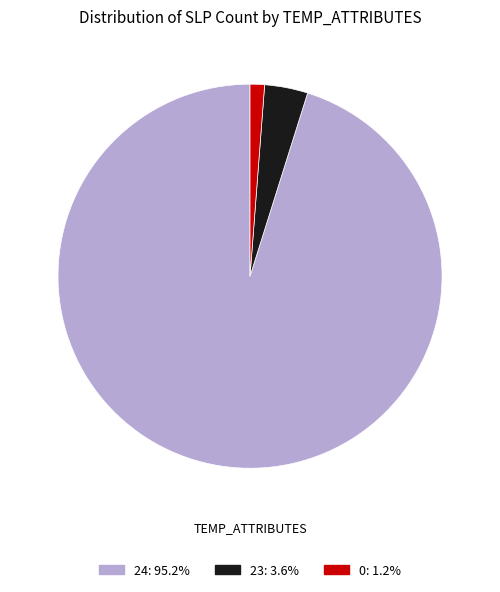

Rank the categories by value from highest to lowest.

24, 23, 0